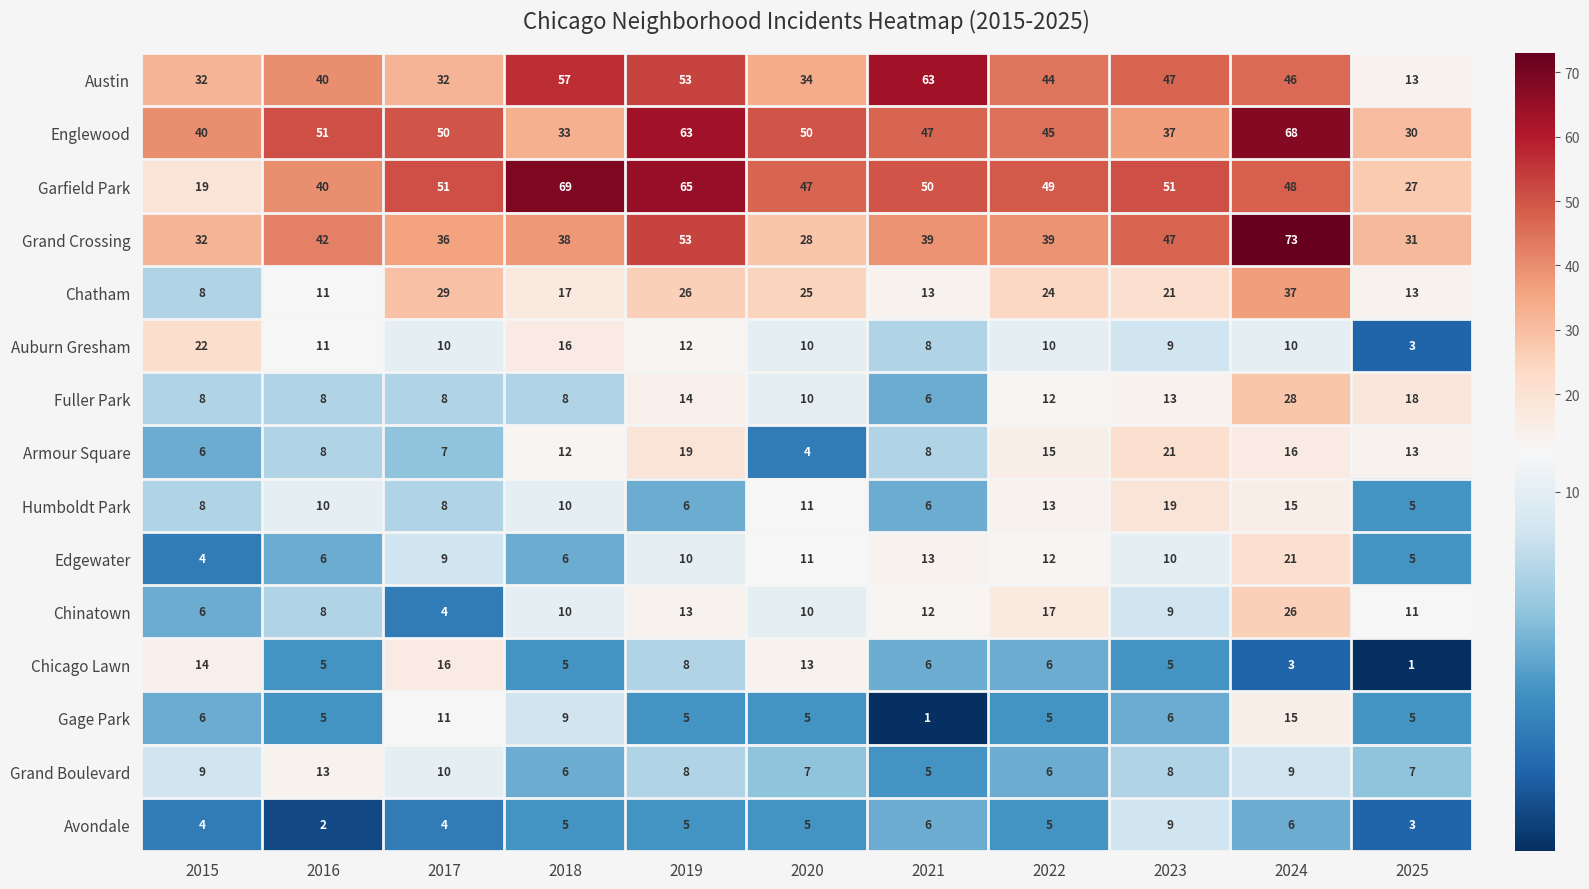

Which series has the largest total across all categories?

Garfield Park